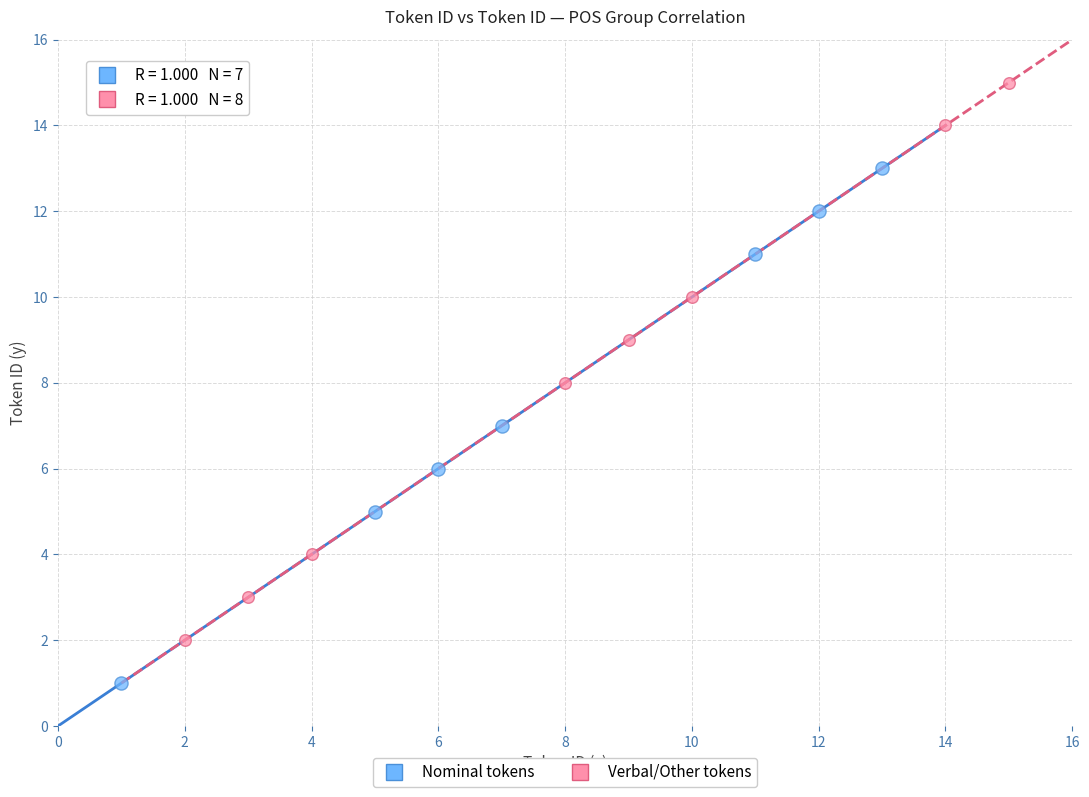

Which series has the largest Y range (max minus min)?

Verbal/Other tokens